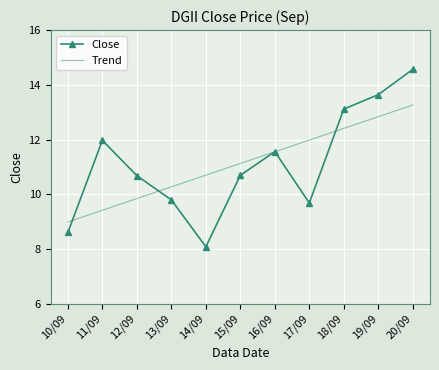

At which label does Close reach its minimum?

14/09